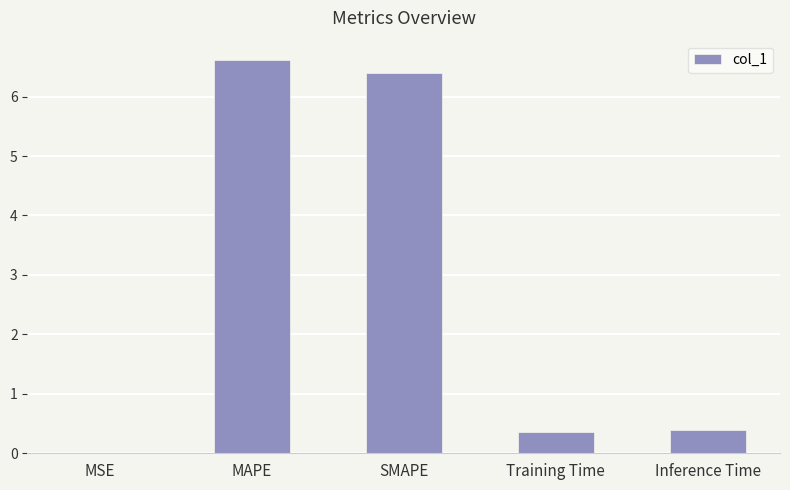

The value at MSE is 0.0. True or false?

True